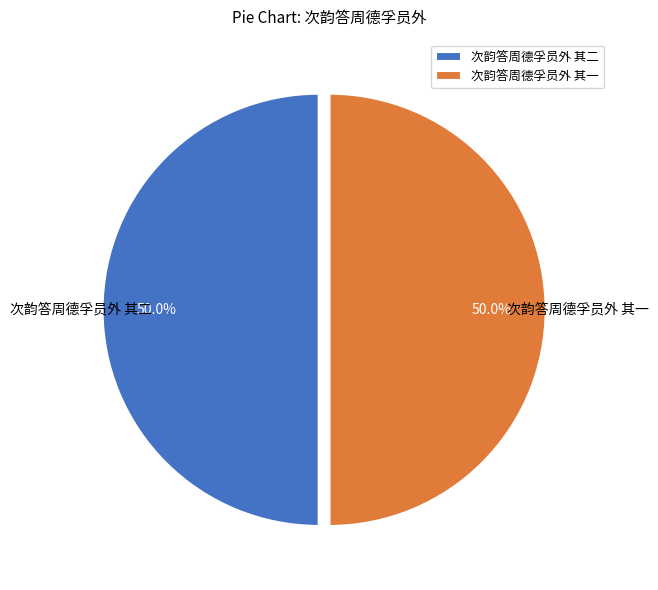

What is the total percentage of 次韵答周德孚员外 其二 and 次韵答周德孚员外 其一?

100.0%